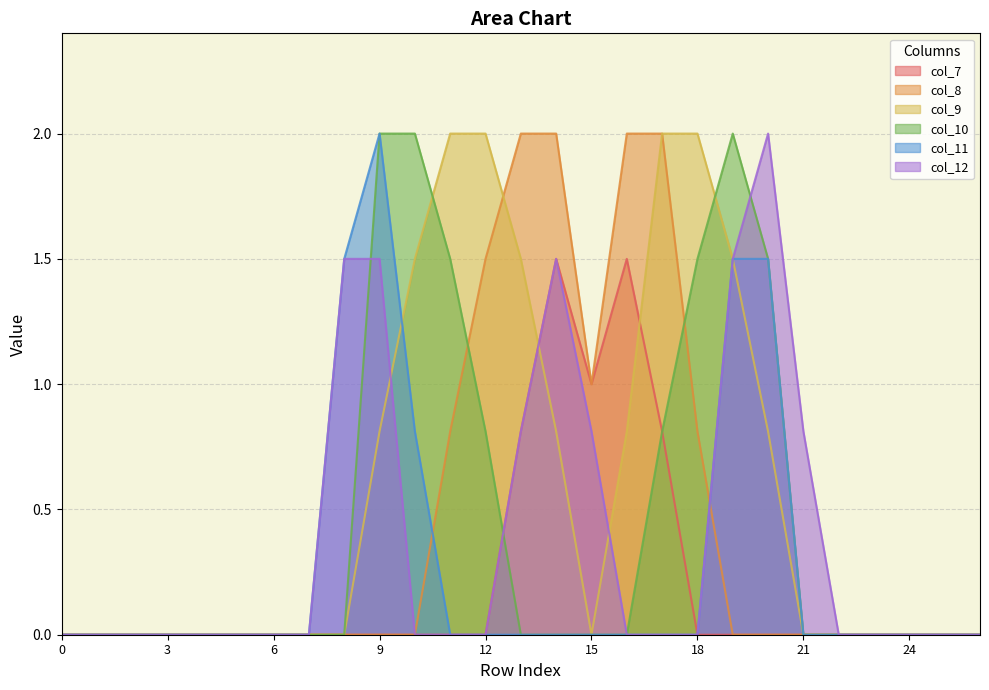

Rank the series by their maximum value, from highest to lowest.

col_8, col_9, col_10, col_11, col_12, col_7